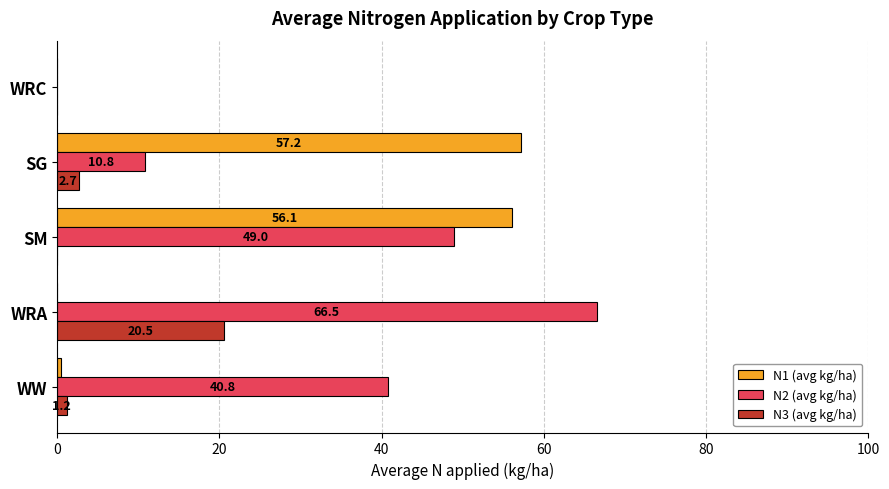

Is it true that N1 (avg kg/ha) equals 35.6 at SM?

False